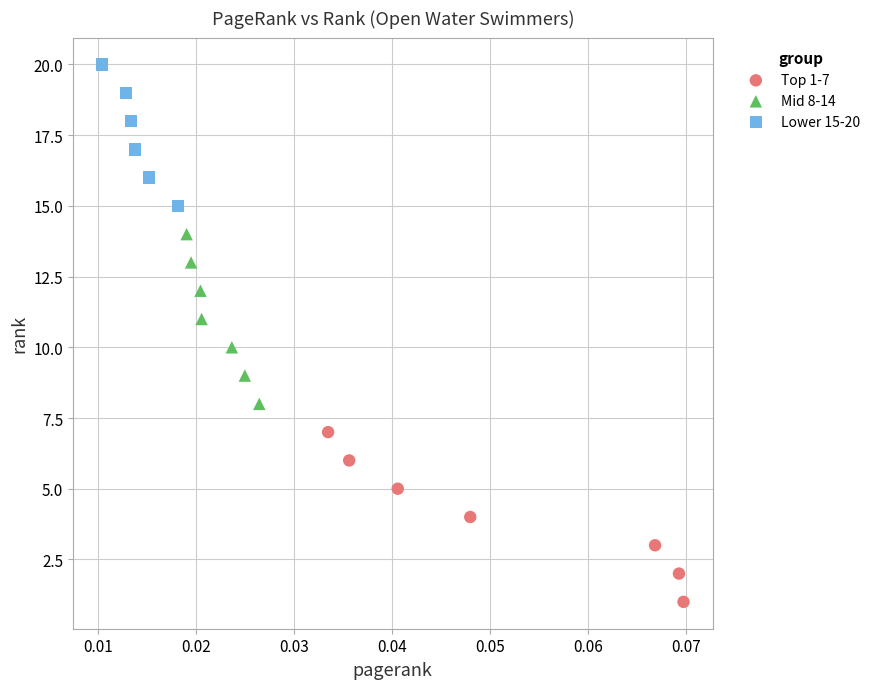

What are all the series names shown in the legend?

Top 1-7, Mid 8-14, Lower 15-20